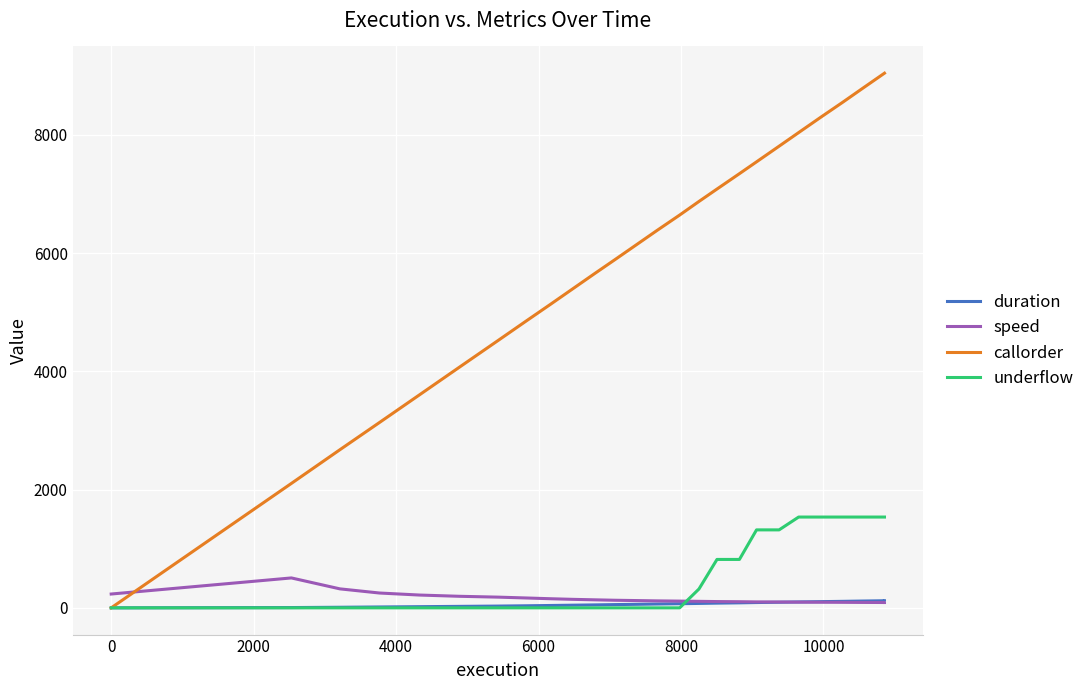

What is the sum of all duration values?

1620.2